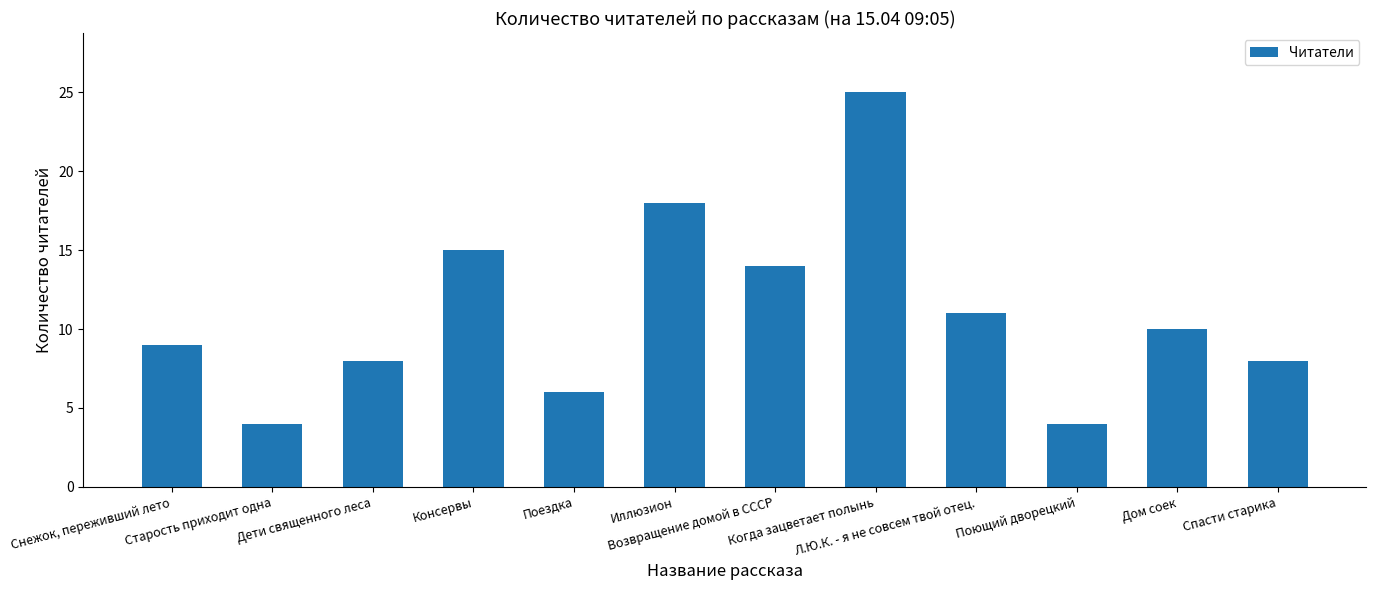

Which category has the highest value across all series?

Когда зацветает полынь